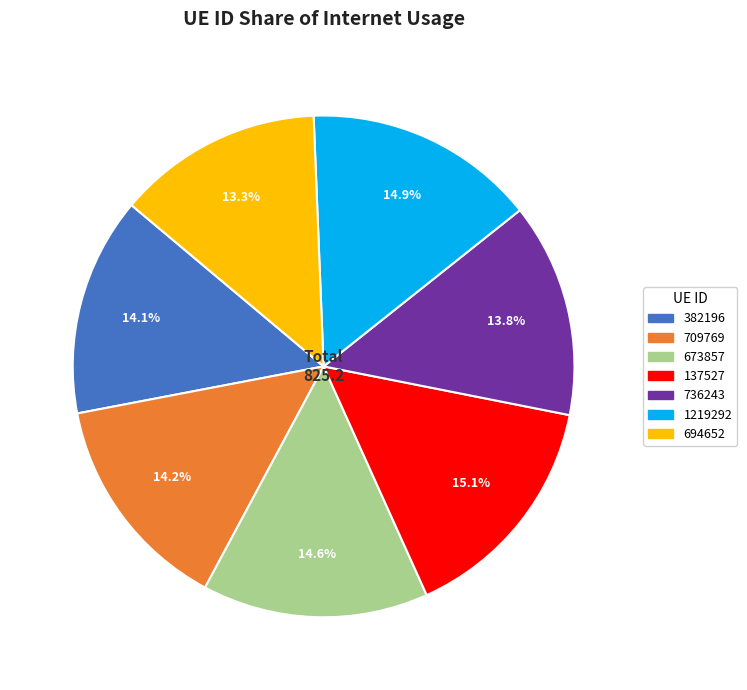

To the nearest percent, what percentage of the pie is 709769?

14%